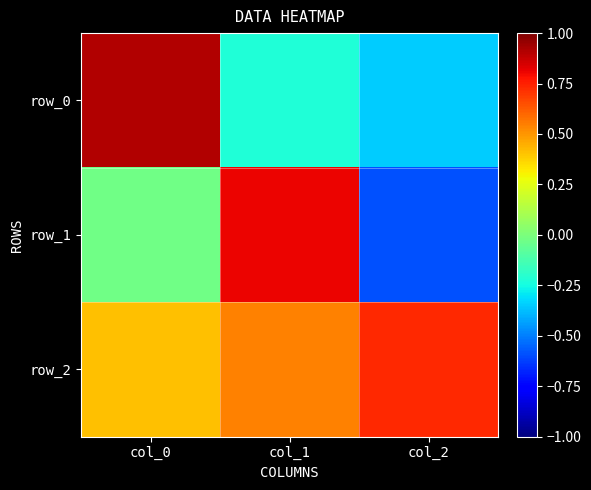

What is the approximate value of row_0 at col_1?

-0.2